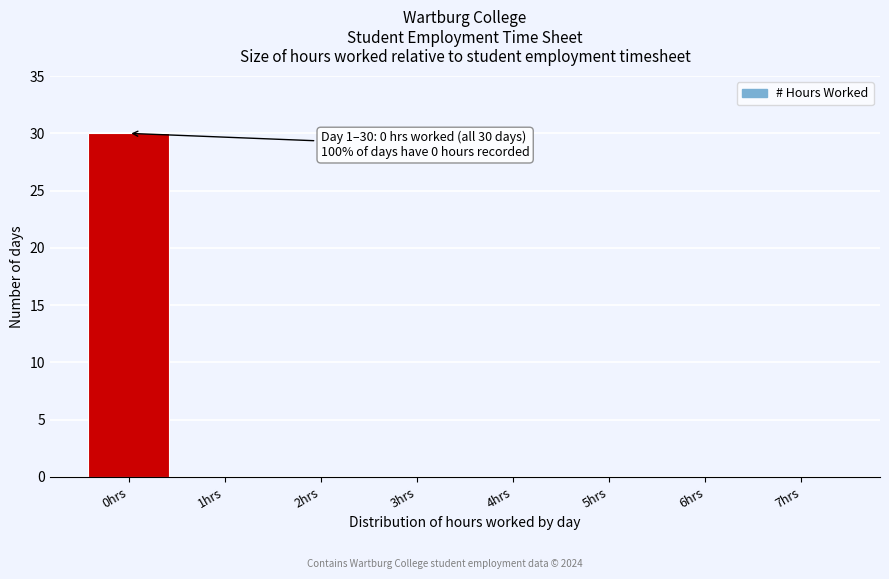

Reading right to left, what are all the values shown in this chart?

7hrs=0	6hrs=0	5hrs=0	4hrs=0	3hrs=0	2hrs=0	1hrs=0	0hrs=30